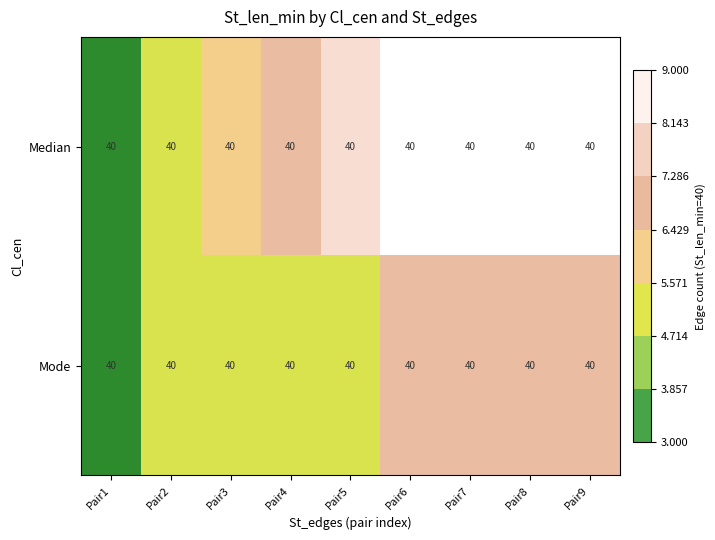

What is the smallest value displayed?

3